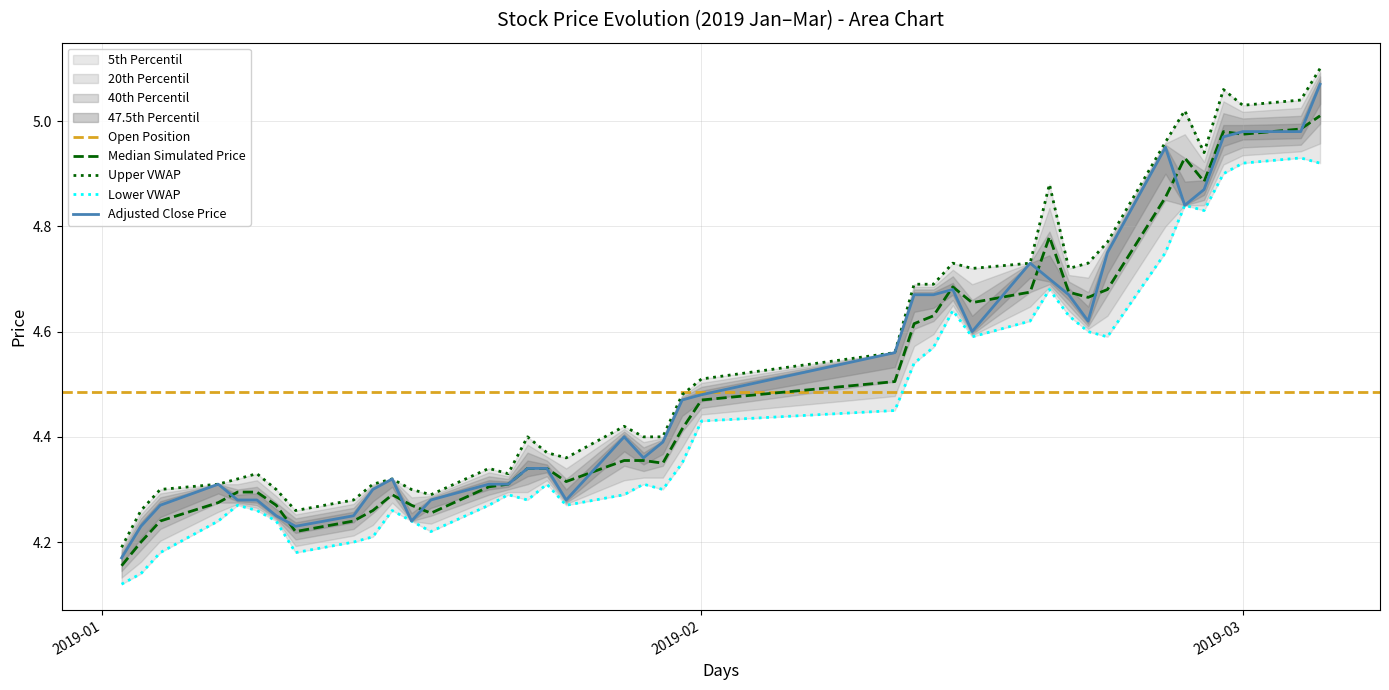

Which category has the highest value across all series?

2019/03/05